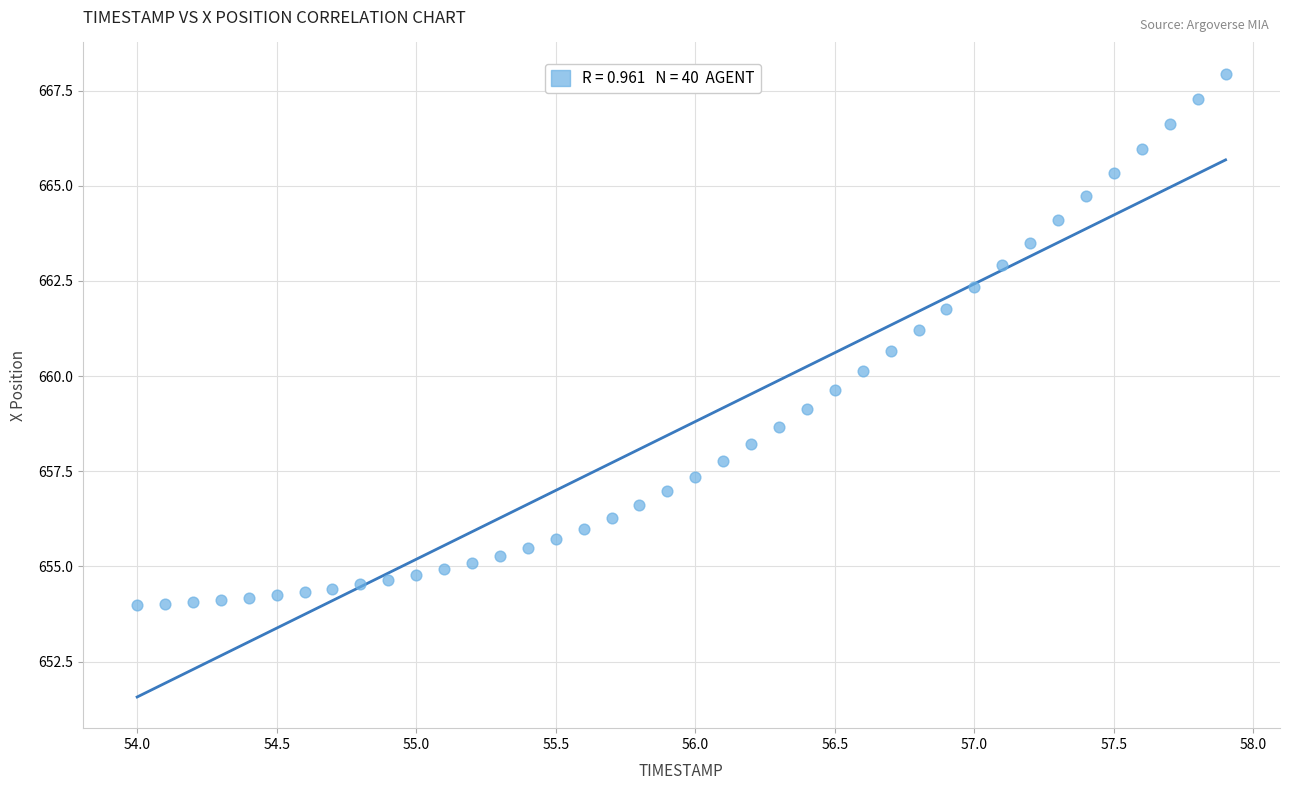

What is the range of Y values (max minus min)?

14.0